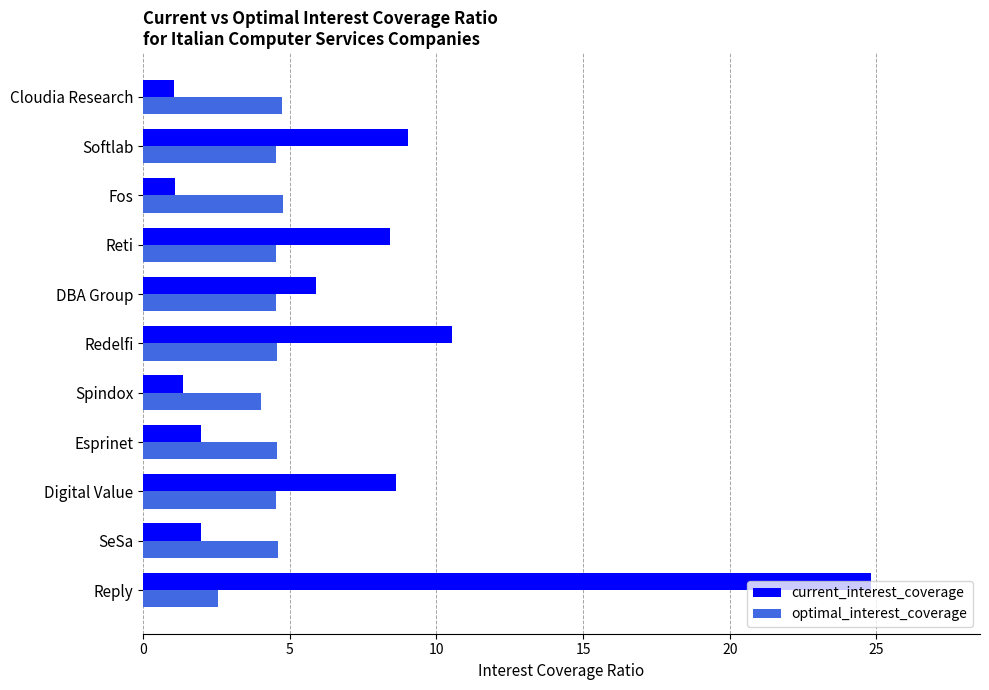

Is it true that current_interest_coverage equals 2.3 at Redelfi?

False